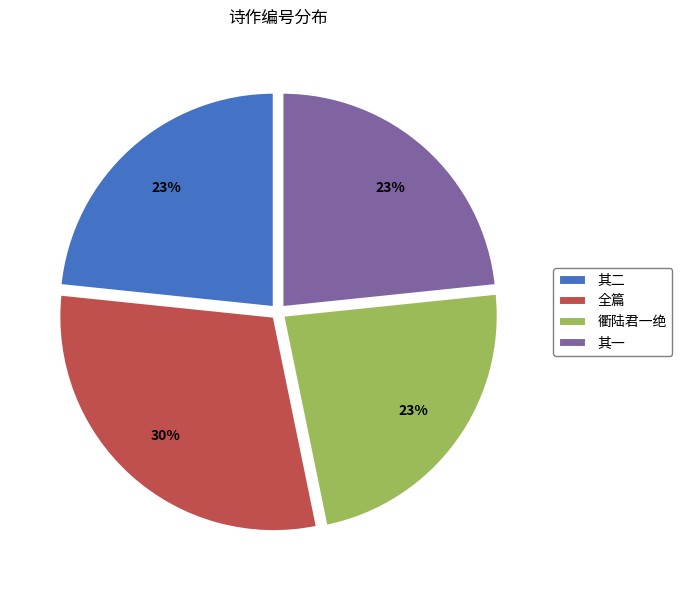

True or false: 全篇 accounts for 38% of the total.

False